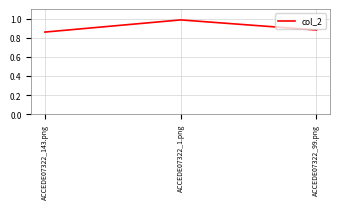

At which category does the chart reach its peak across all series?

ACCEDE07322_1.png